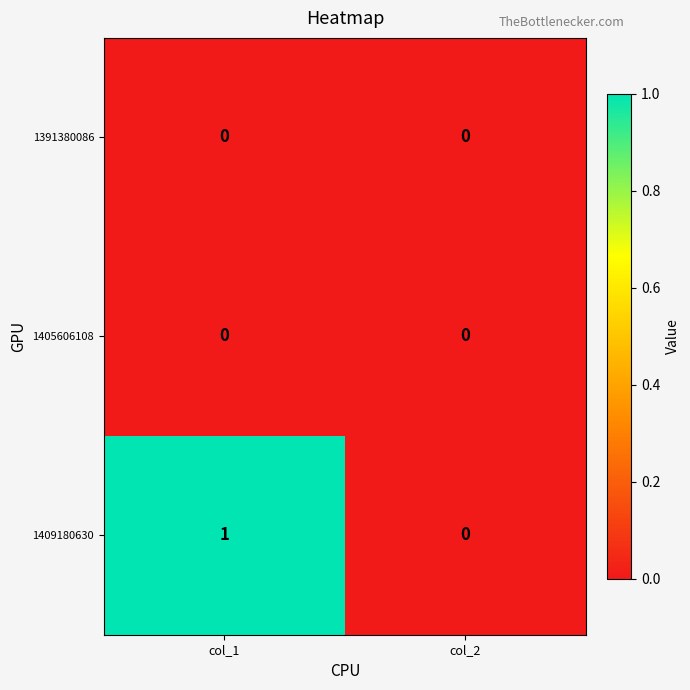

List the labels in order of 1409180630 value, smallest first.

col_2, col_1